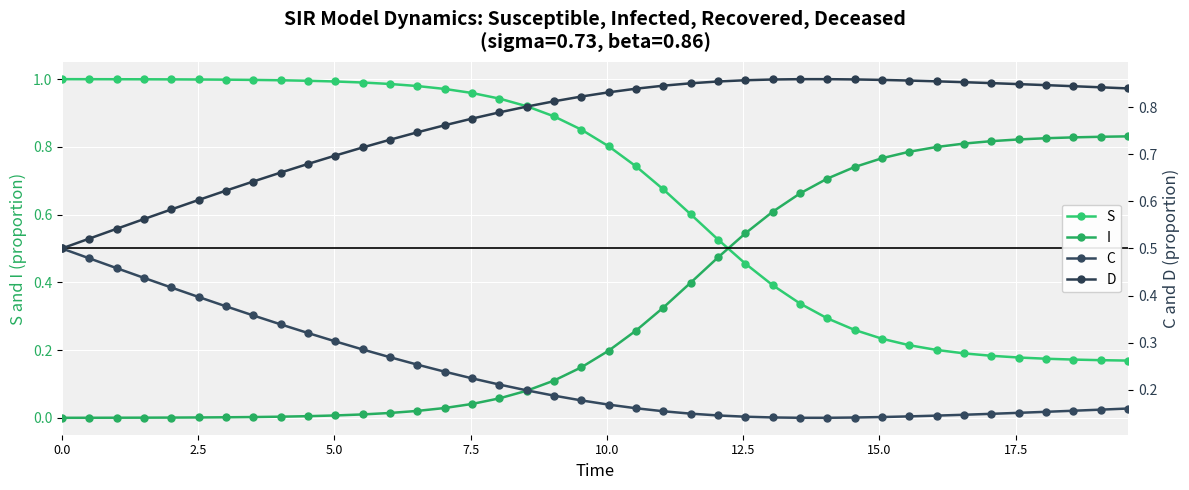

True or false: D and C intersect in this chart.

False